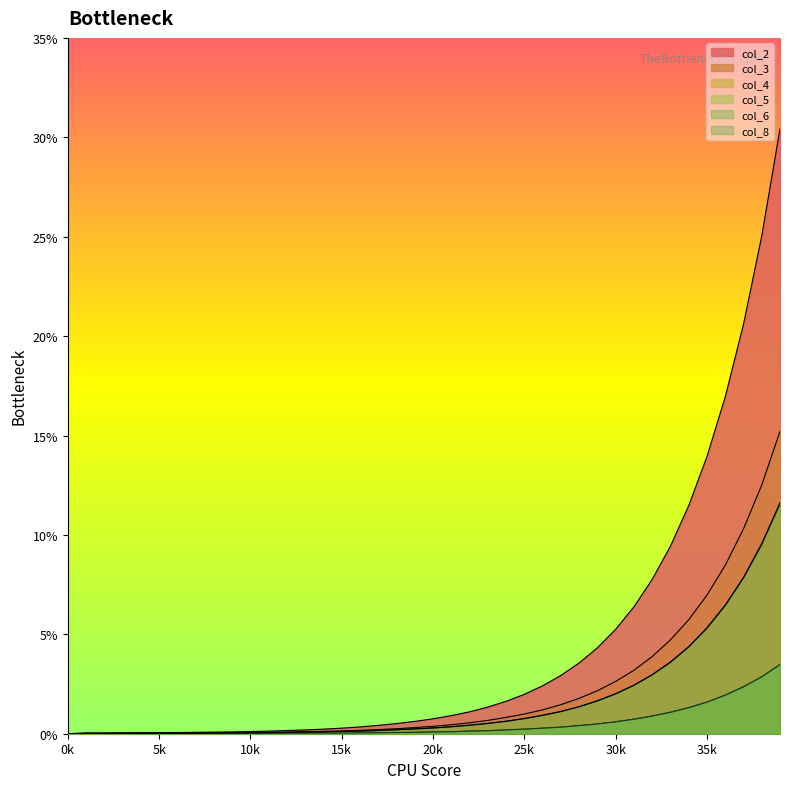

True or false: col_4 and col_3 intersect in this chart.

False